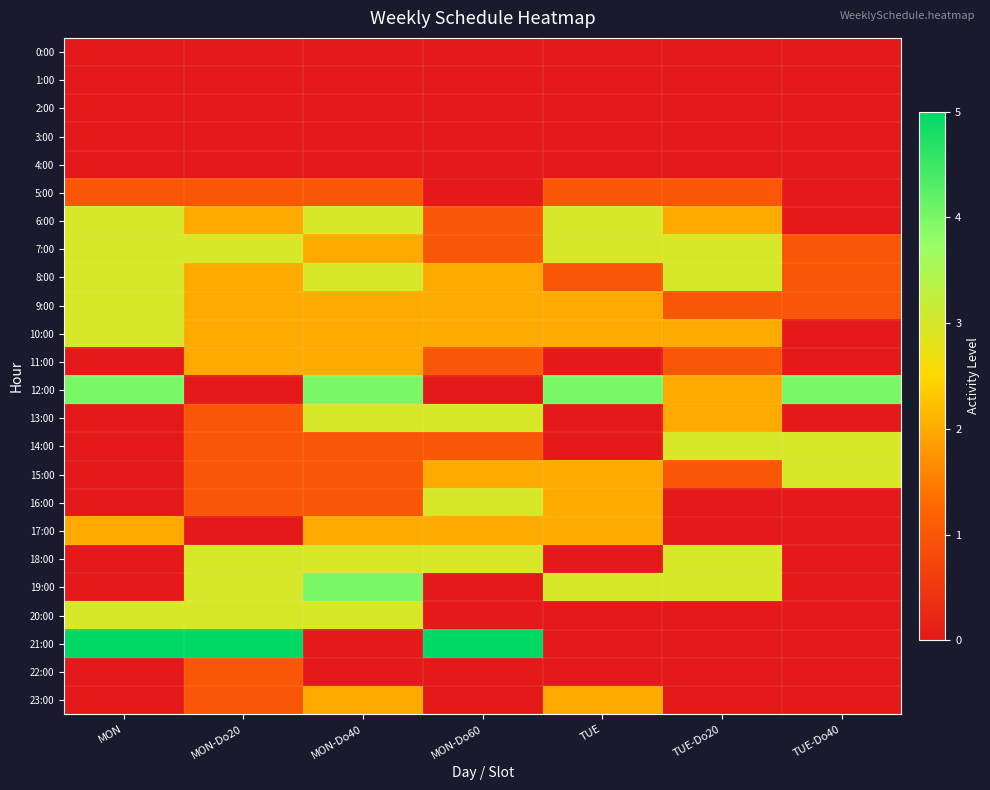

Reading left to right, list all the values displayed in this chart.

0:00: MON=0	MON-Do20=0	MON-Do40=0	MON-Do60=0	TUE=0	TUE-Do20=0	TUE-Do40=0
1:00: MON=0	MON-Do20=0	MON-Do40=0	MON-Do60=0	TUE=0	TUE-Do20=0	TUE-Do40=0
2:00: MON=0	MON-Do20=0	MON-Do40=0	MON-Do60=0	TUE=0	TUE-Do20=0	TUE-Do40=0
3:00: MON=0	MON-Do20=0	MON-Do40=0	MON-Do60=0	TUE=0	TUE-Do20=0	TUE-Do40=0
4:00: MON=0	MON-Do20=0	MON-Do40=0	MON-Do60=0	TUE=0	TUE-Do20=0	TUE-Do40=0
5:00: MON=1	MON-Do20=1	MON-Do40=1	MON-Do60=0	TUE=1	TUE-Do20=1	TUE-Do40=0
6:00: MON=3	MON-Do20=2	MON-Do40=3	MON-Do60=1	TUE=3	TUE-Do20=2	TUE-Do40=0
7:00: MON=3	MON-Do20=3	MON-Do40=2	MON-Do60=1	TUE=3	TUE-Do20=3	TUE-Do40=1
8:00: MON=3	MON-Do20=2	MON-Do40=3	MON-Do60=2	TUE=1	TUE-Do20=3	TUE-Do40=1
9:00: MON=3	MON-Do20=2	MON-Do40=2	MON-Do60=2	TUE=2	TUE-Do20=1	TUE-Do40=1
10:00: MON=3	MON-Do20=2	MON-Do40=2	MON-Do60=2	TUE=2	TUE-Do20=2	TUE-Do40=0
11:00: MON=0	MON-Do20=2	MON-Do40=2	MON-Do60=1	TUE=0	TUE-Do20=1	TUE-Do40=0
12:00: MON=4	MON-Do20=0	MON-Do40=4	MON-Do60=0	TUE=4	TUE-Do20=2	TUE-Do40=4
13:00: MON=0	MON-Do20=1	MON-Do40=3	MON-Do60=3	TUE=0	TUE-Do20=2	TUE-Do40=0
14:00: MON=0	MON-Do20=1	MON-Do40=1	MON-Do60=1	TUE=0	TUE-Do20=3	TUE-Do40=3
15:00: MON=0	MON-Do20=1	MON-Do40=1	MON-Do60=2	TUE=2	TUE-Do20=1	TUE-Do40=3
16:00: MON=0	MON-Do20=1	MON-Do40=1	MON-Do60=3	TUE=2	TUE-Do20=0	TUE-Do40=0
17:00: MON=2	MON-Do20=0	MON-Do40=2	MON-Do60=2	TUE=2	TUE-Do20=0	TUE-Do40=0
18:00: MON=0	MON-Do20=3	MON-Do40=3	MON-Do60=3	TUE=0	TUE-Do20=3	TUE-Do40=0
19:00: MON=0	MON-Do20=3	MON-Do40=4	MON-Do60=0	TUE=3	TUE-Do20=3	TUE-Do40=0
20:00: MON=3	MON-Do20=3	MON-Do40=3	MON-Do60=0	TUE=0	TUE-Do20=0	TUE-Do40=0
21:00: MON=5	MON-Do20=5	MON-Do40=0	MON-Do60=5	TUE=0	TUE-Do20=0	TUE-Do40=0
22:00: MON=0	MON-Do20=1	MON-Do40=0	MON-Do60=0	TUE=0	TUE-Do20=0	TUE-Do40=0
23:00: MON=0	MON-Do20=1	MON-Do40=2	MON-Do60=0	TUE=2	TUE-Do20=0	TUE-Do40=0